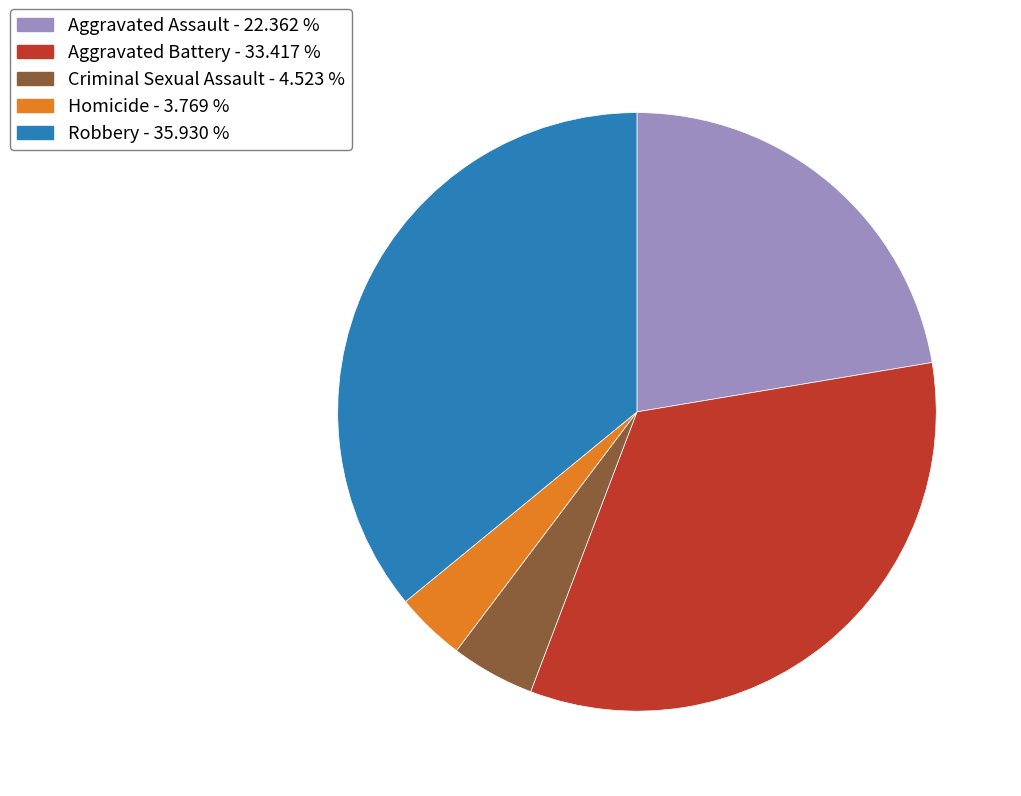

Which slice is the largest?

Robbery